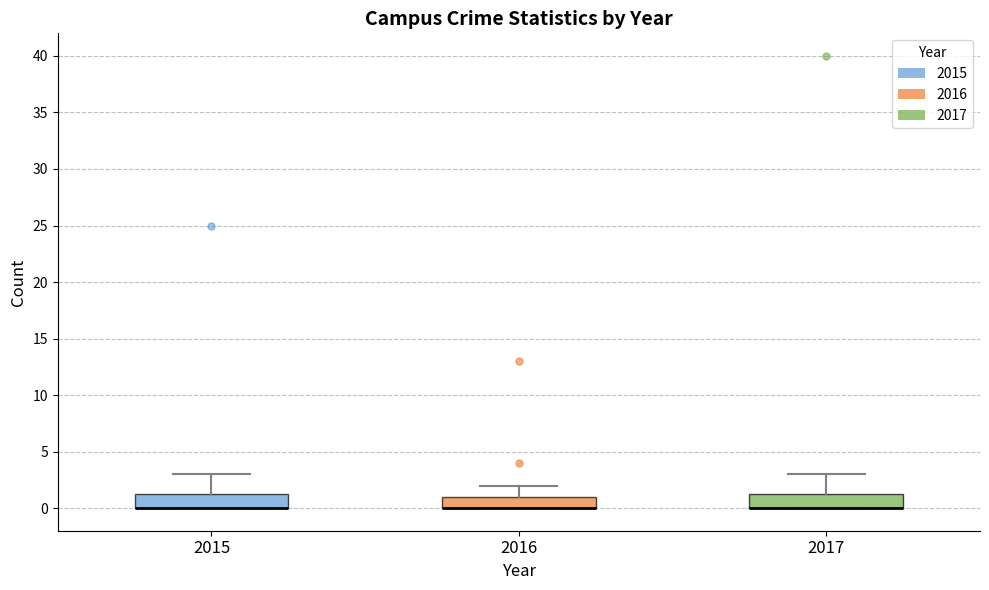

Where is the lower edge of the box at x = 2016 on the y-axis? The values are not printed on the chart, so give them approximately, as read against the axis.

0.0